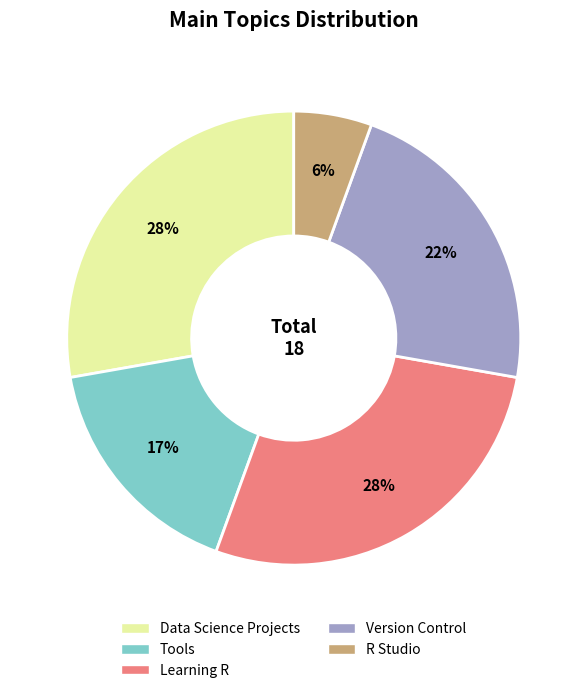

Which category has the smallest portion of the pie?

R Studio